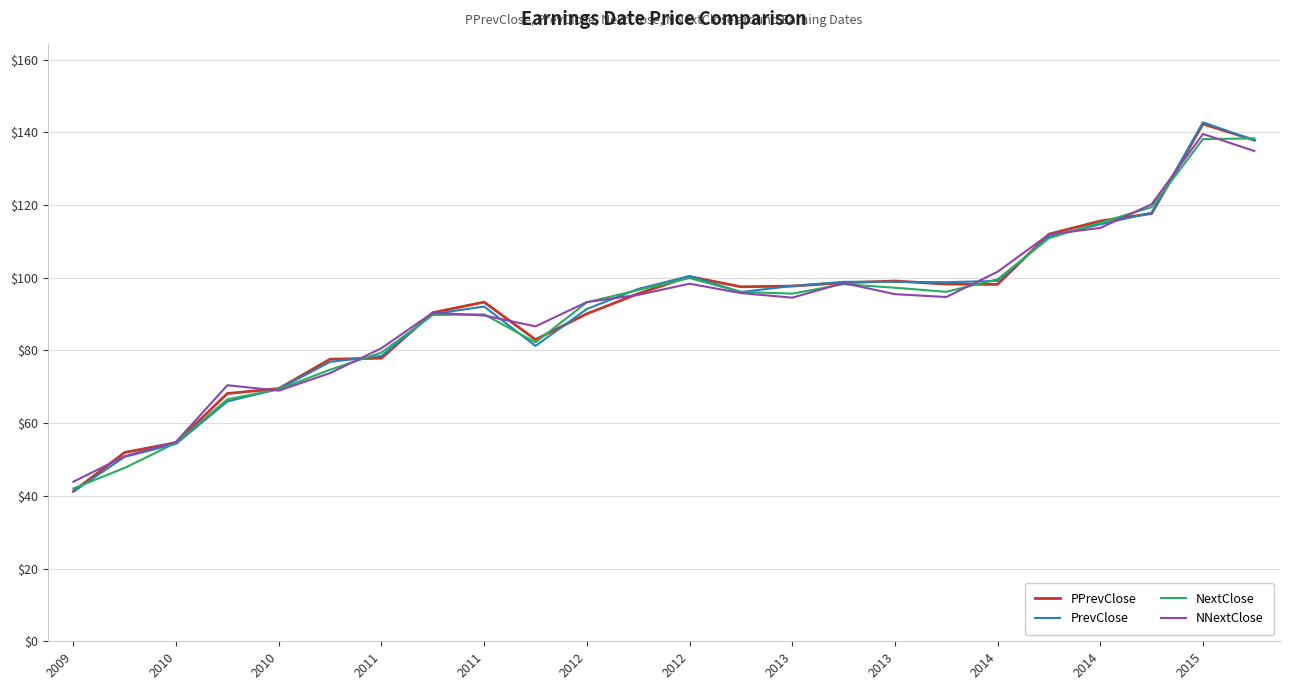

What is the sum of all PPrevClose values?

2208.7